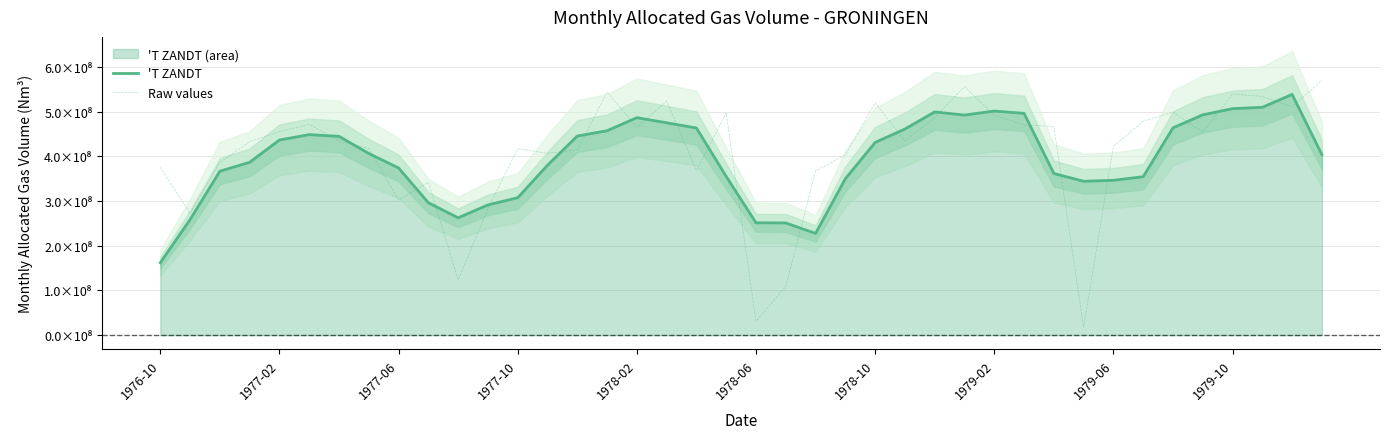

At how many categories does at least one series exceed 449681753?

21